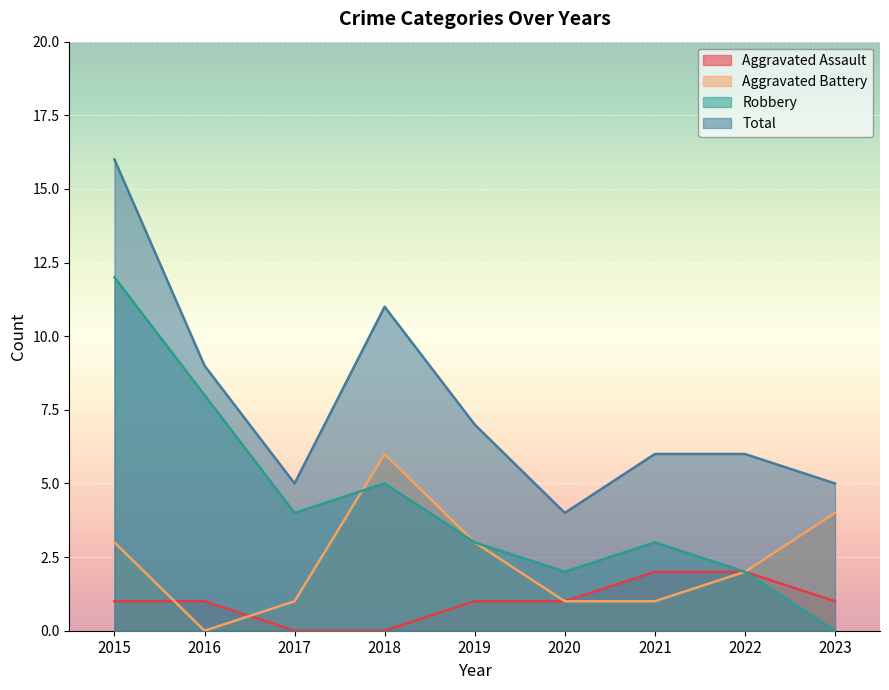

What is the value of the Aggravated Battery point at the 3rd from the left?

1